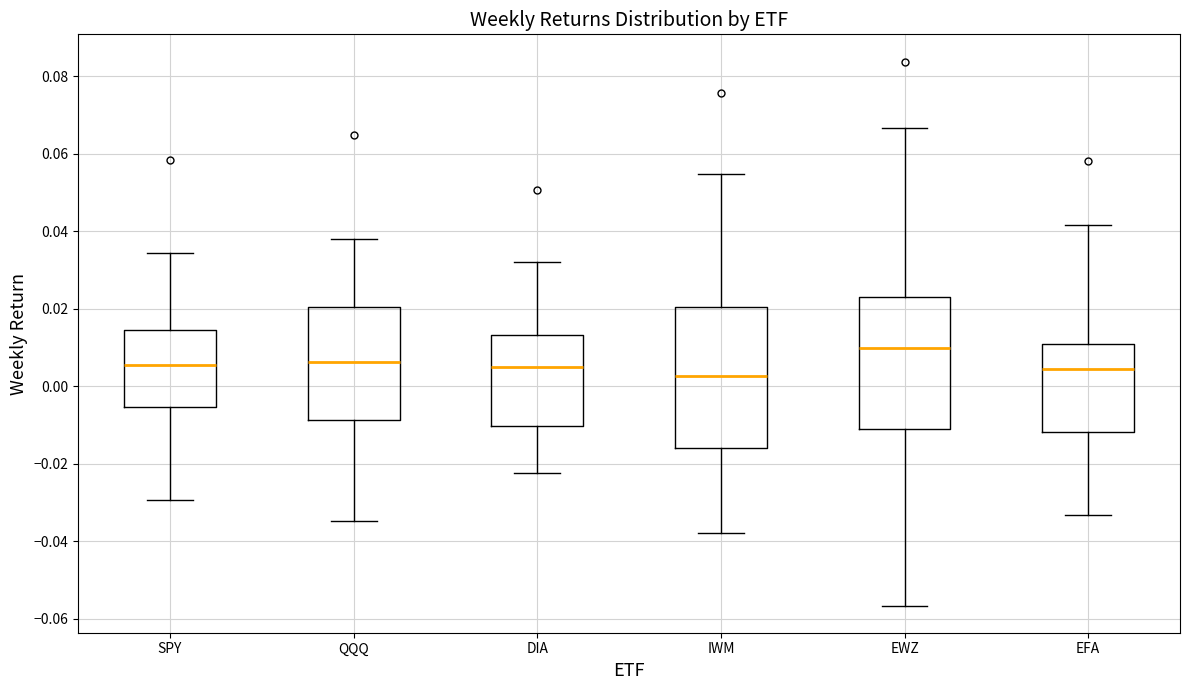

Reading left to right, read every box against the y-axis: the position of its median line, the range the box covers, and the ends of its whiskers. The values are not printed on the chart, so give them approximately, as read against the axis.

SPY: median 0.006, box -0.006 to 0.014, whiskers -0.030 to 0.034
QQQ: median 0.006, box -0.008 to 0.020, whiskers -0.034 to 0.038
DIA: median 0.006, box -0.010 to 0.014, whiskers -0.022 to 0.032
IWM: median 0.002, box -0.016 to 0.020, whiskers -0.038 to 0.054
EWZ: median 0.010, box -0.012 to 0.024, whiskers -0.056 to 0.066
EFA: median 0.004, box -0.012 to 0.010, whiskers -0.034 to 0.042